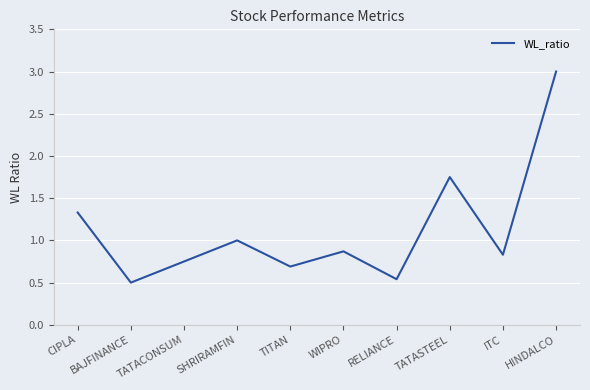

How many distinct data groups are displayed?

1